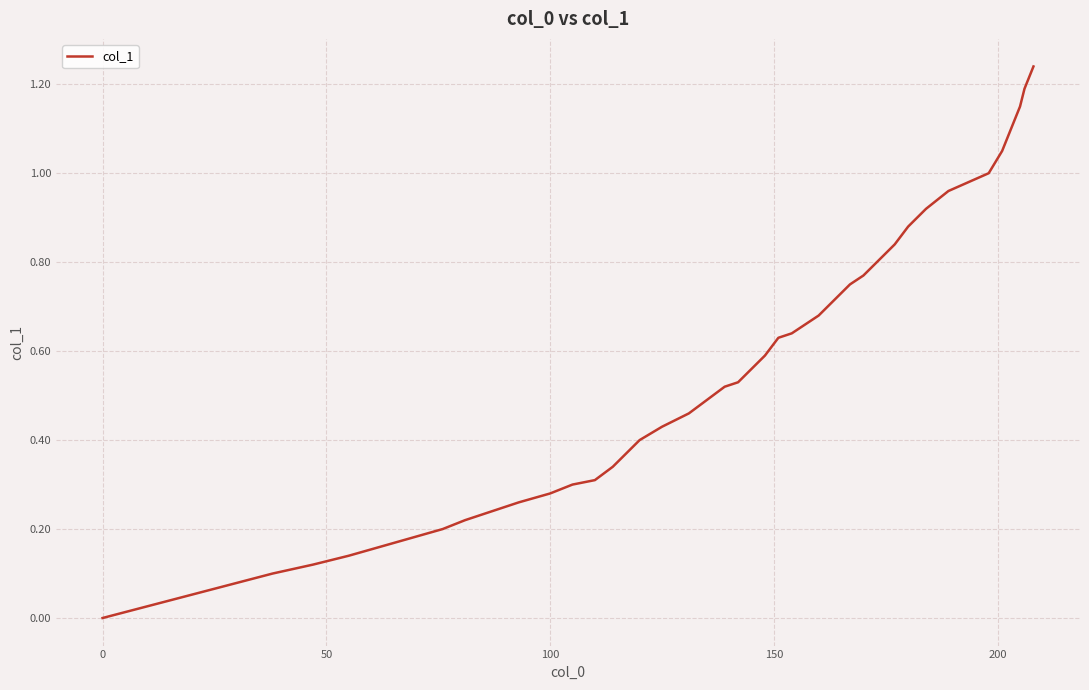

Does the chart have visible grid lines?

Yes